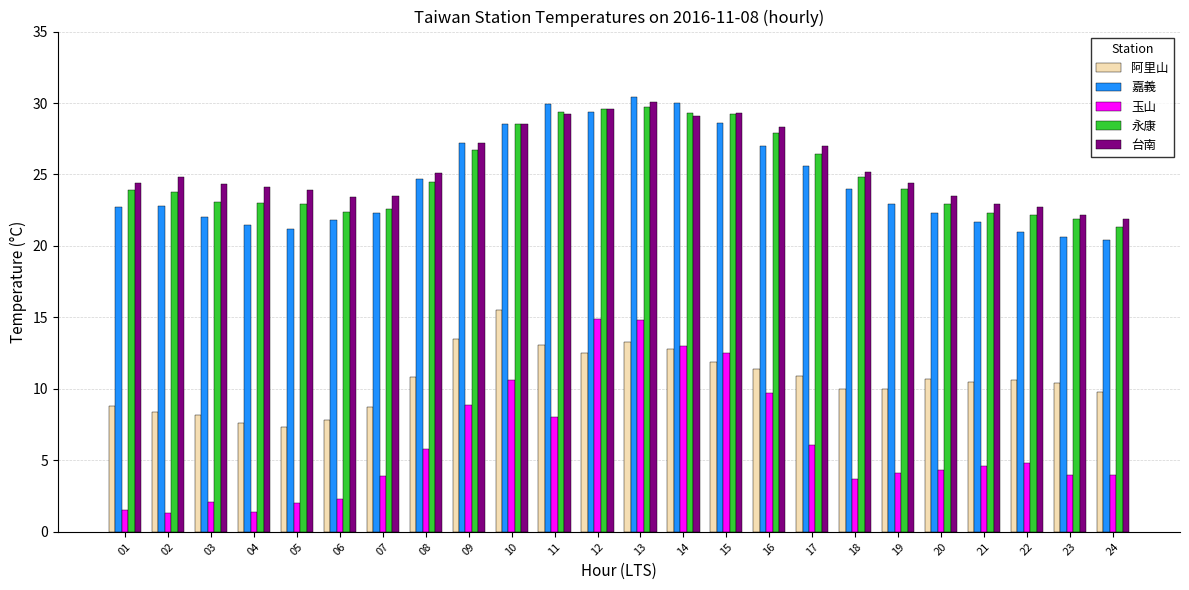

How many data points does each series have?

24